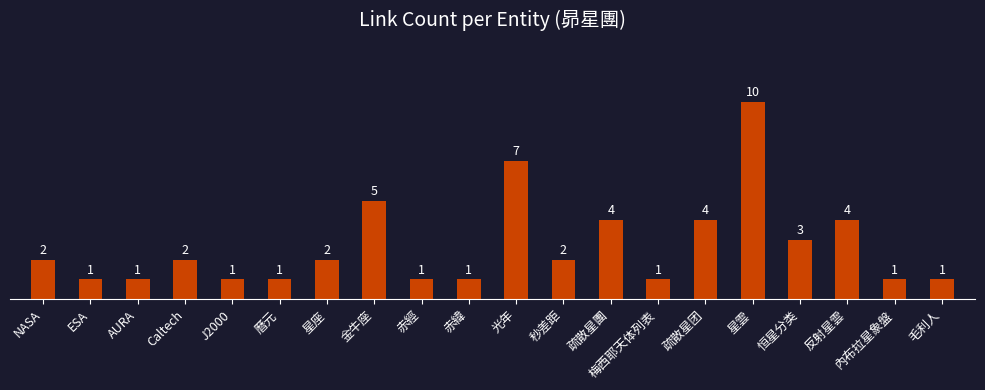

What is the value of the 6th bar from the left?

1